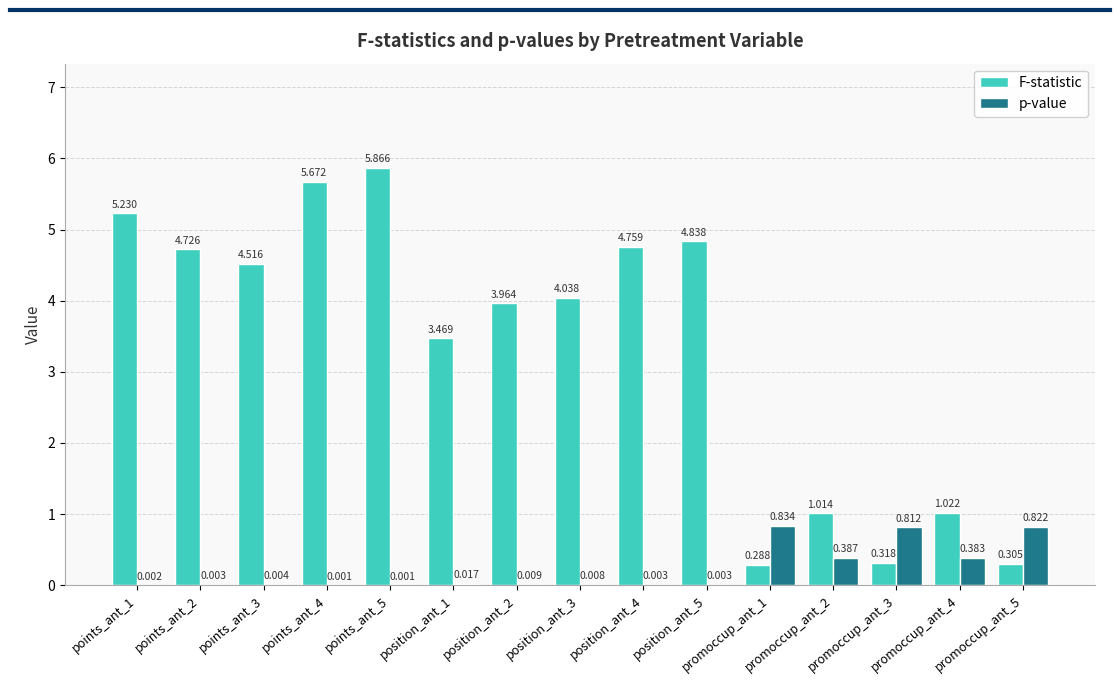

How many series are shown in this chart?

2